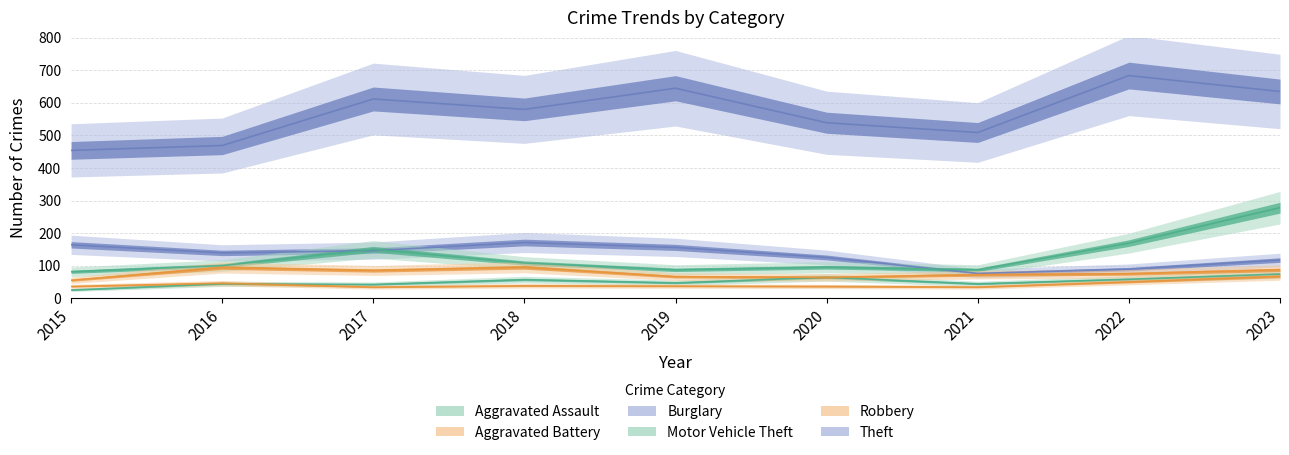

True or false: Theft and Robbery intersect in this chart.

False